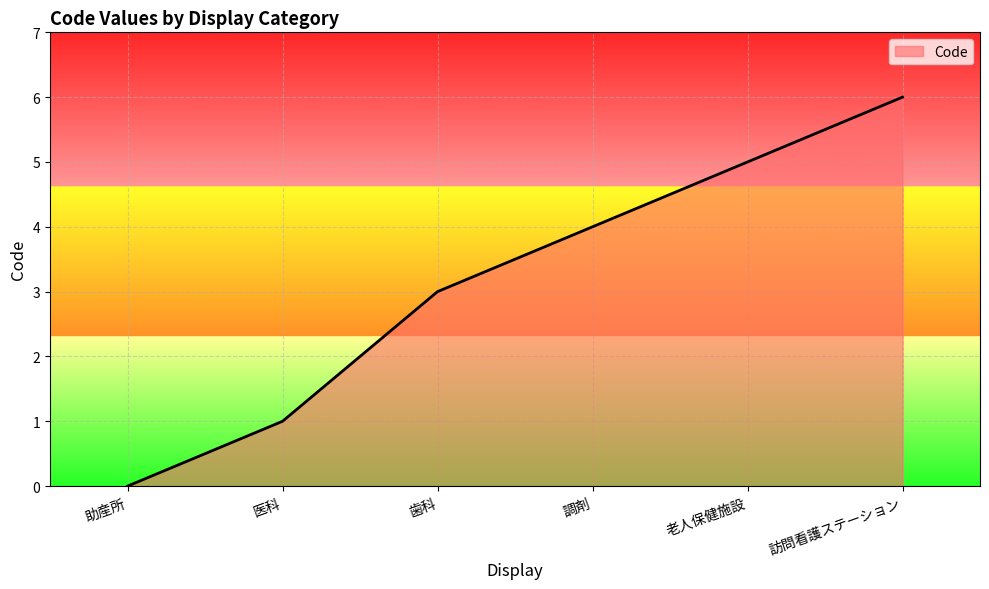

Read the value at 老人保健施設.

5